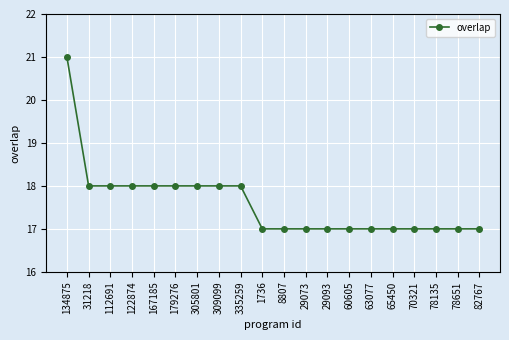

True or false: the data shows 17 at 82767.

True